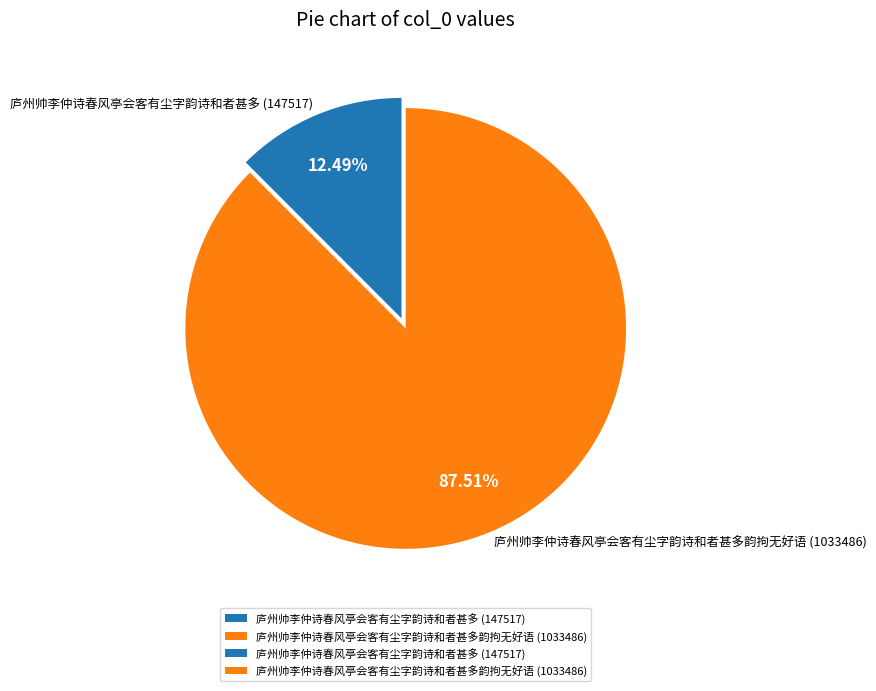

Is there any slice that represents more than half of the pie?

Yes